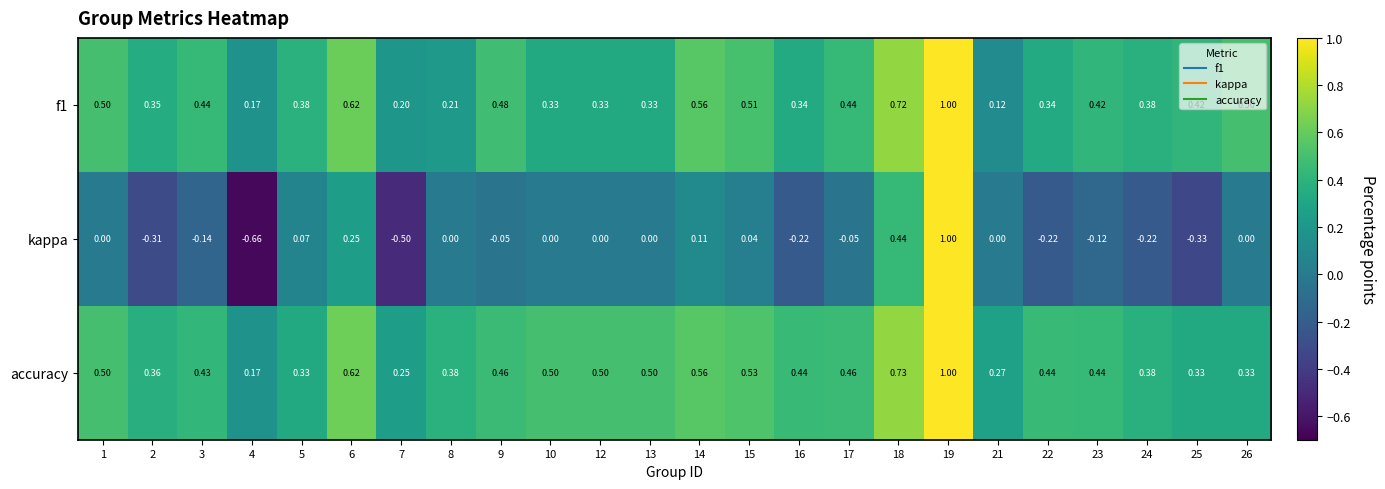

What is the greatest value displayed?

1.0